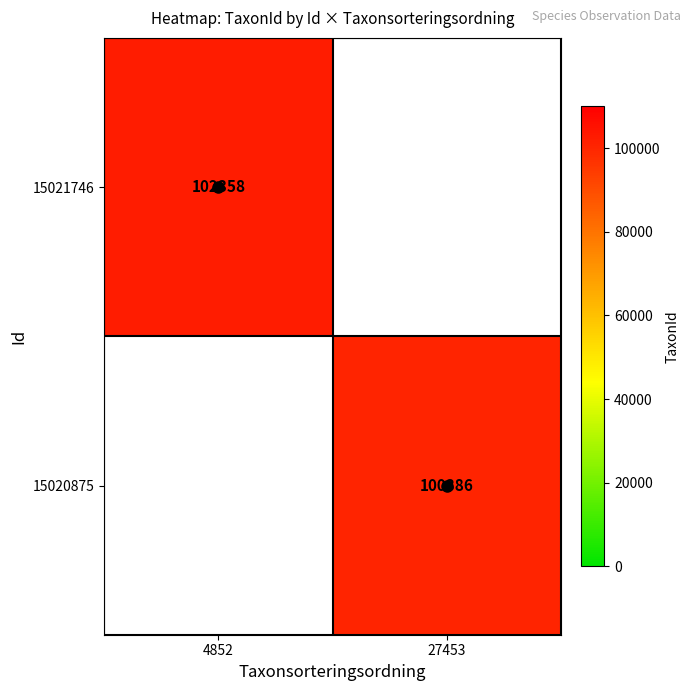

The value of 15020875 at 27453 is 172965.5. True or false?

False